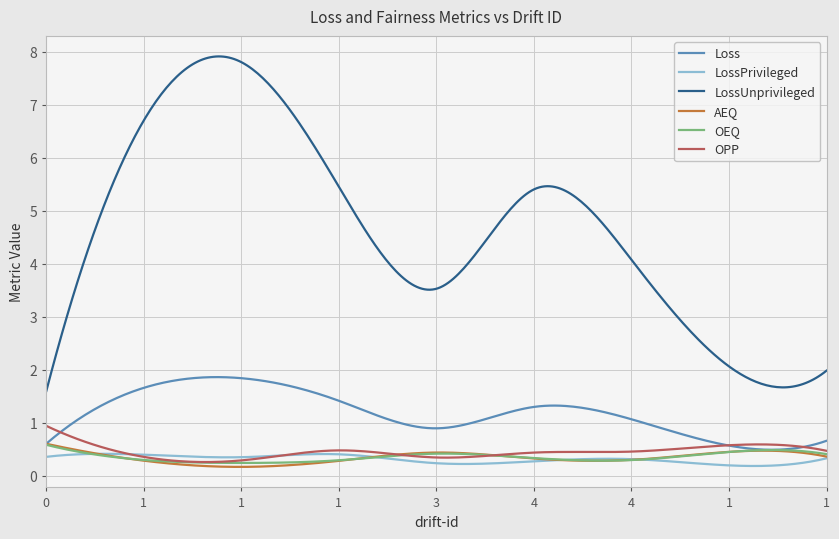

Which series has the largest range (max minus min)?

LossUnprivileged